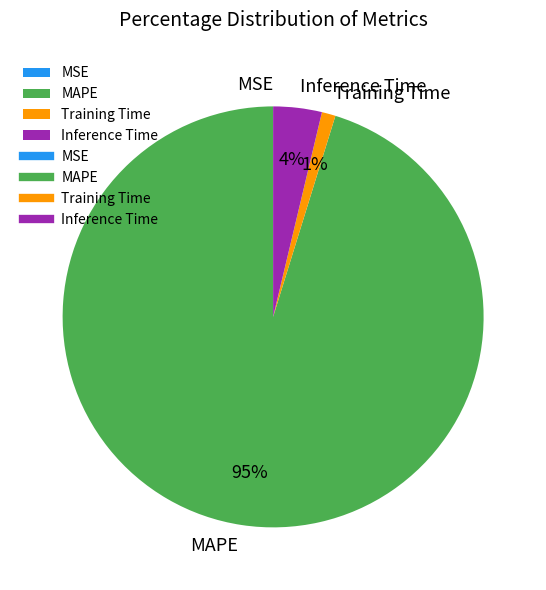

Which has a higher value, Inference Time or MAPE?

MAPE